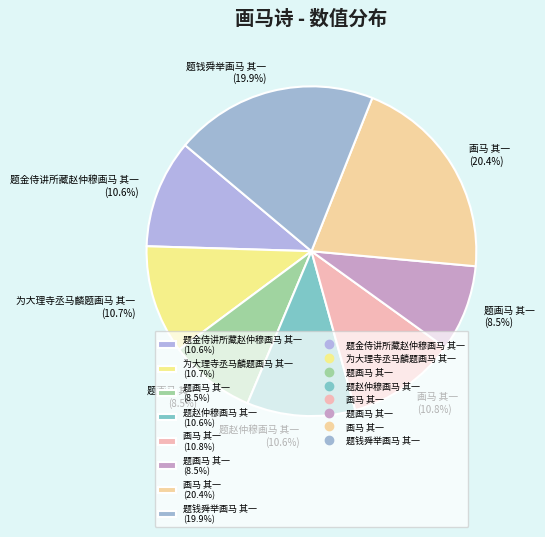

Which category has the biggest portion of the pie?

画马 其一